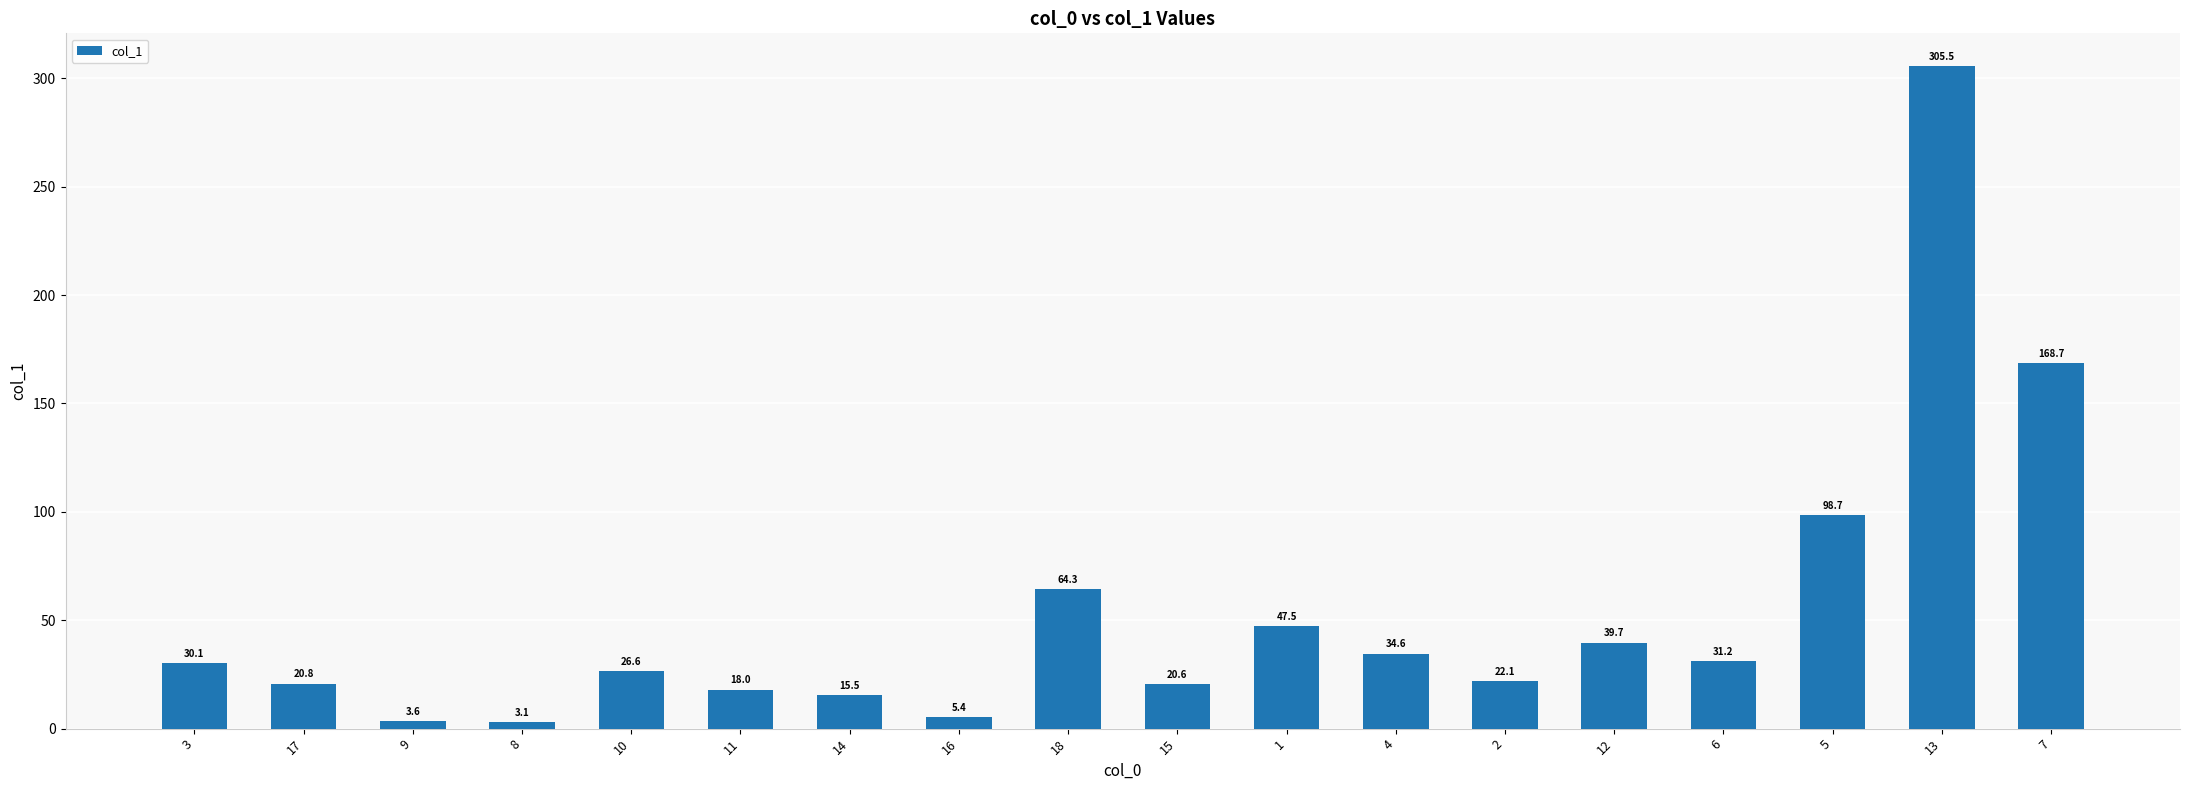

At which category does the chart reach its peak across all series?

13